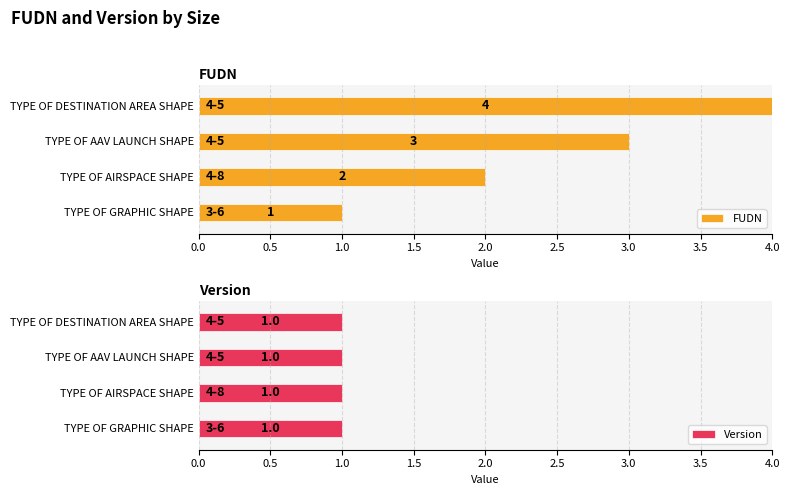

What are all the series names shown in the legend?

FUDN, Version